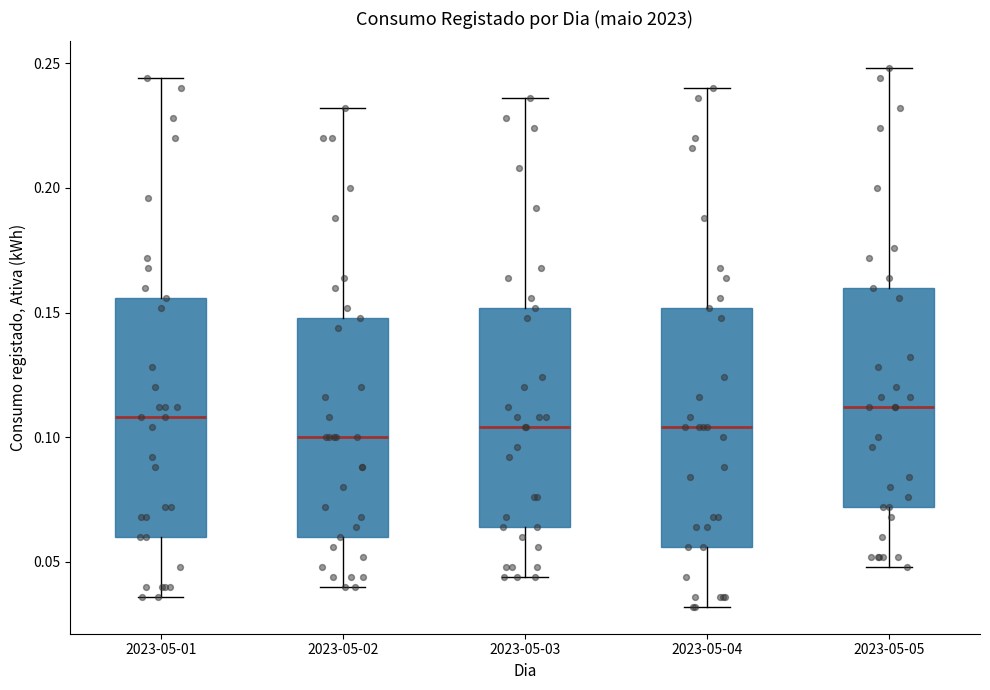

Reading left to right, read every box against the y-axis: the position of its median line, the range the box covers, and the ends of its whiskers. The values are not printed on the chart, so give them approximately, as read against the axis.

2023-05-01: median 0.110, box 0.060 to 0.155, whiskers 0.035 to 0.245
2023-05-02: median 0.100, box 0.060 to 0.150, whiskers 0.040 to 0.230
2023-05-03: median 0.105, box 0.065 to 0.150, whiskers 0.045 to 0.235
2023-05-04: median 0.105, box 0.055 to 0.150, whiskers 0.030 to 0.240
2023-05-05: median 0.110, box 0.070 to 0.160, whiskers 0.050 to 0.250